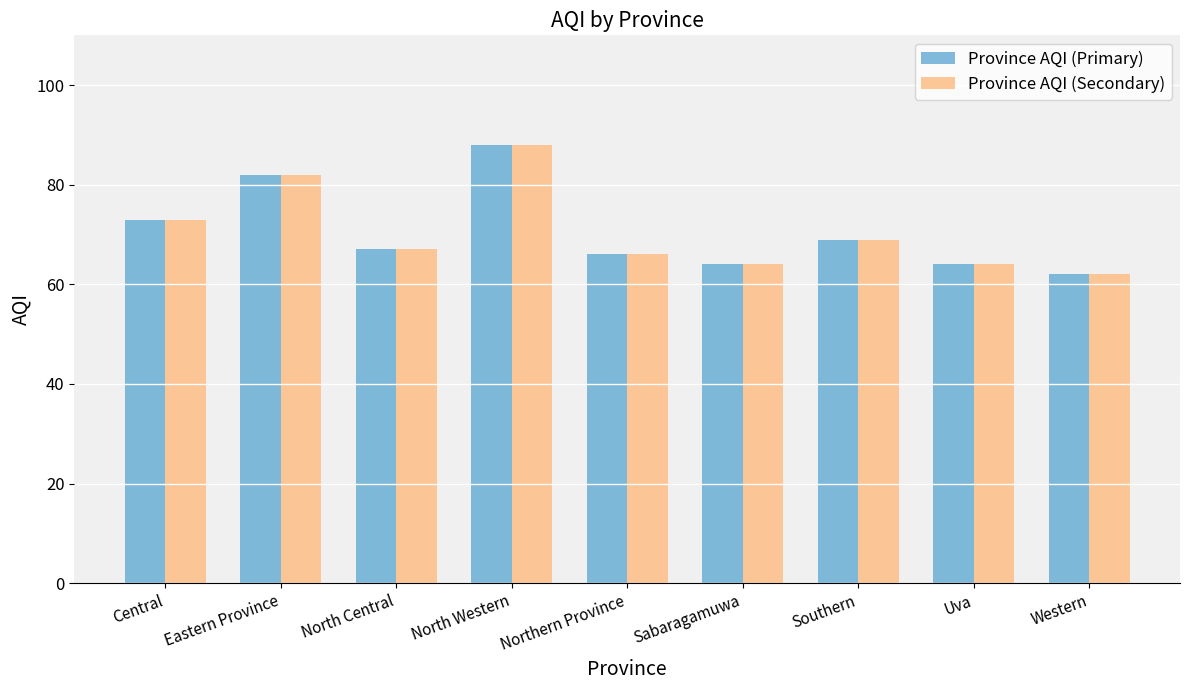

Reading right to left, transcribe all the data shown in this chart.

Province AQI (Primary): Western=62	Uva=64	Southern=69	Sabaragamuwa=64	Northern Province=66	North Western=88	North Central=67	Eastern Province=82	Central=73
Province AQI (Secondary): Western=62	Uva=64	Southern=69	Sabaragamuwa=64	Northern Province=66	North Western=88	North Central=67	Eastern Province=82	Central=73